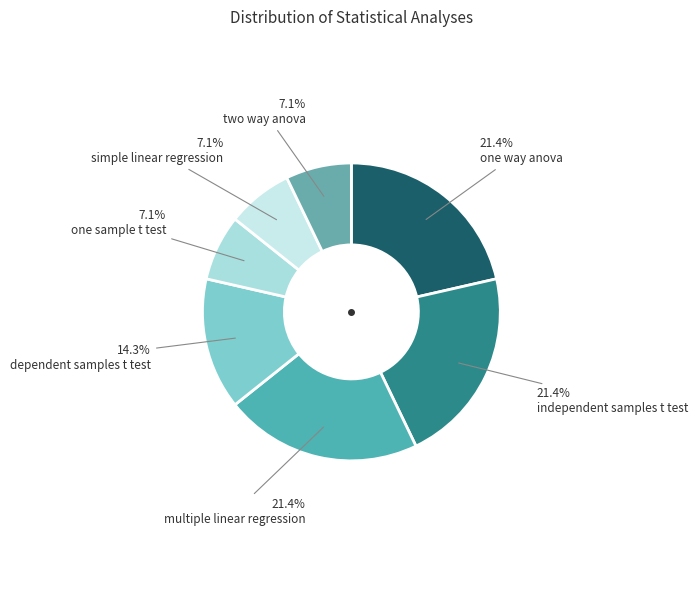

How many slices are in this pie chart?

7